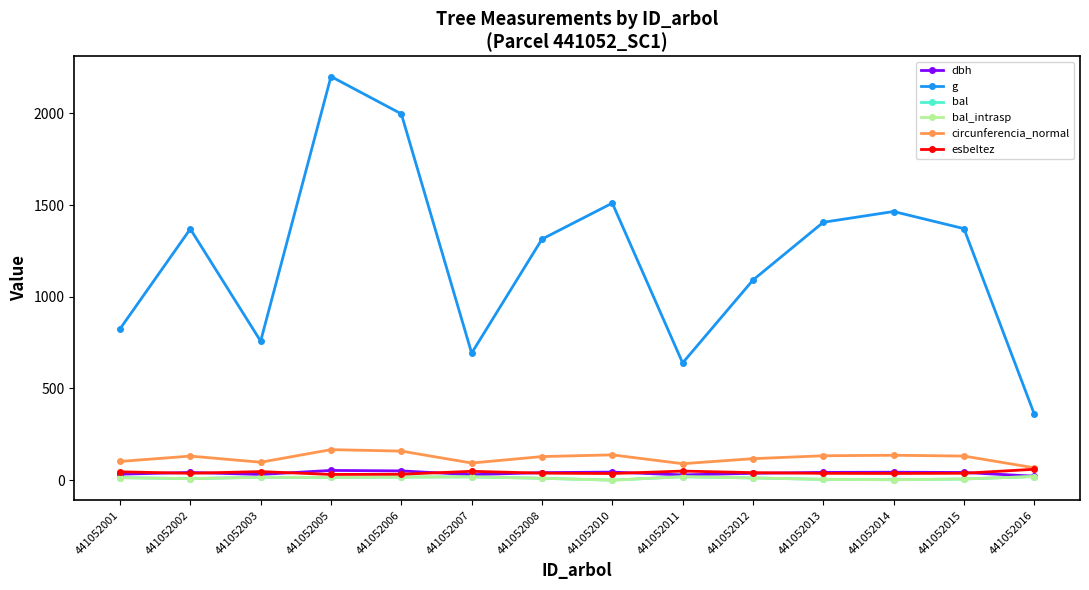

True or false: circunferencia_normal and esbeltez cross at least once.

False